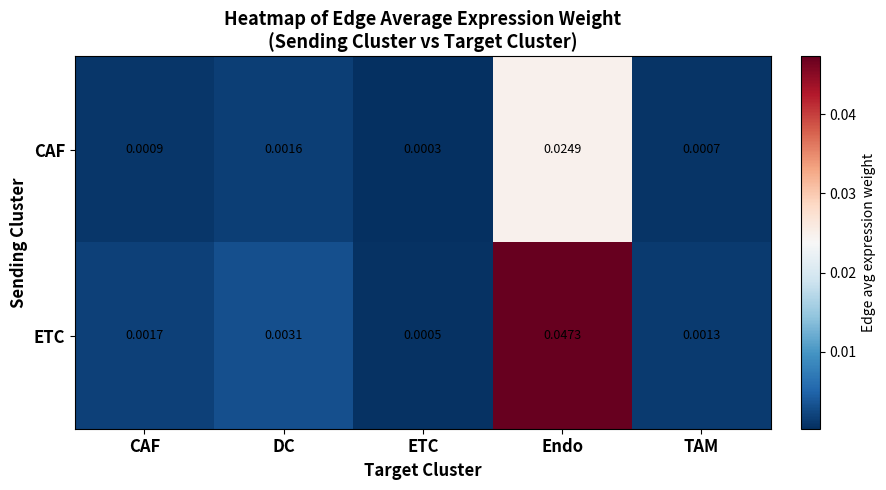

At which category is the sum across all series the highest?

Endo